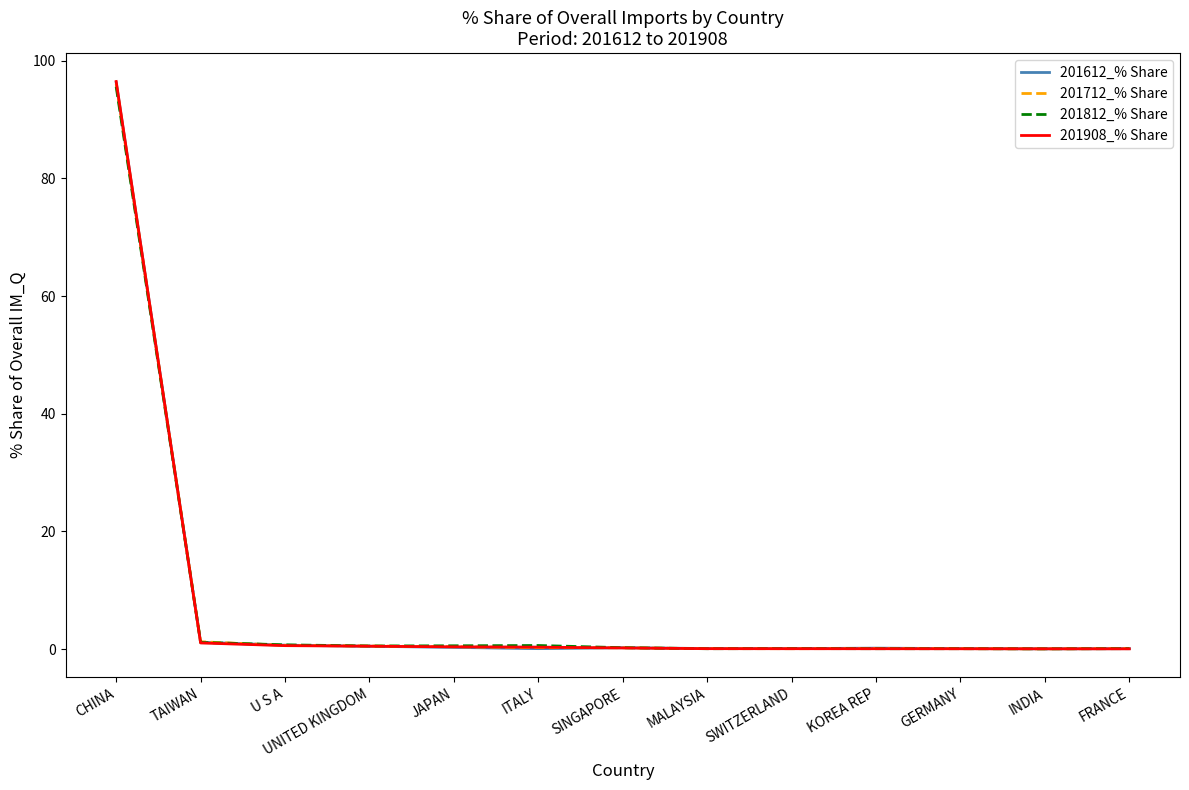

At which category is the sum across all series the highest?

CHINA